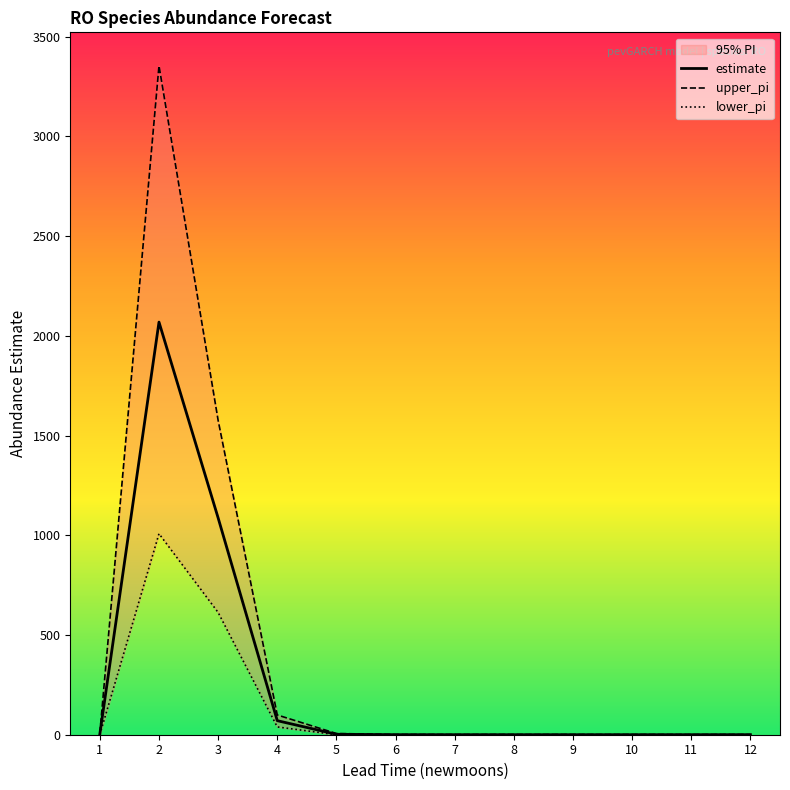

List the series in order of their overall mean, lowest first.

lower_pi, estimate, upper_pi